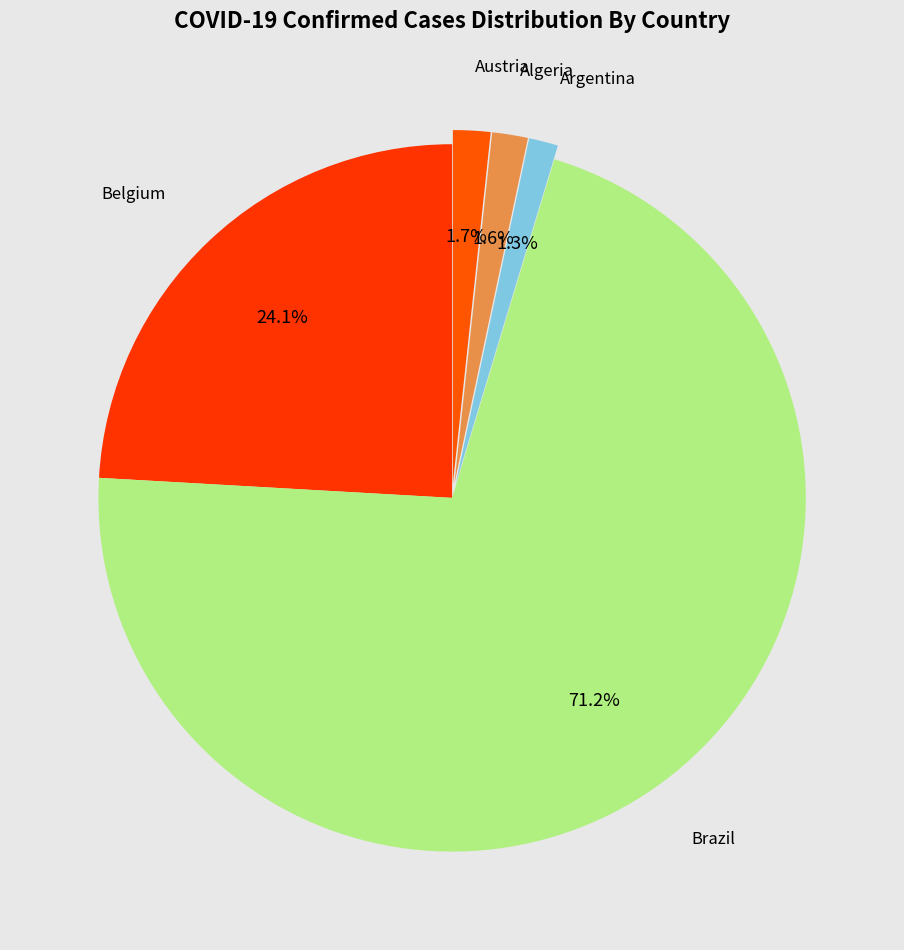

Which category has the biggest portion of the pie?

Brazil